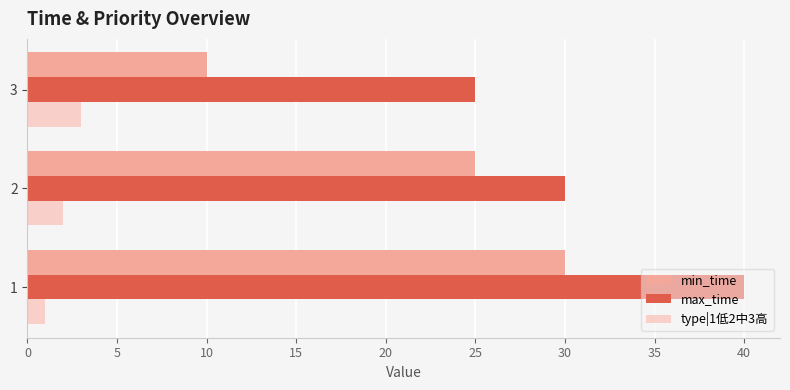

What is the difference between the maximum and second lowest values in the min_time series?

5